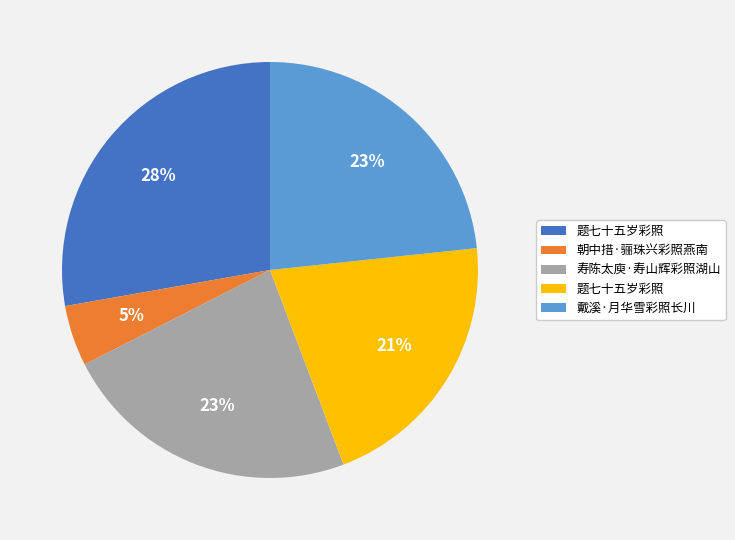

How many segments does this pie chart have?

5